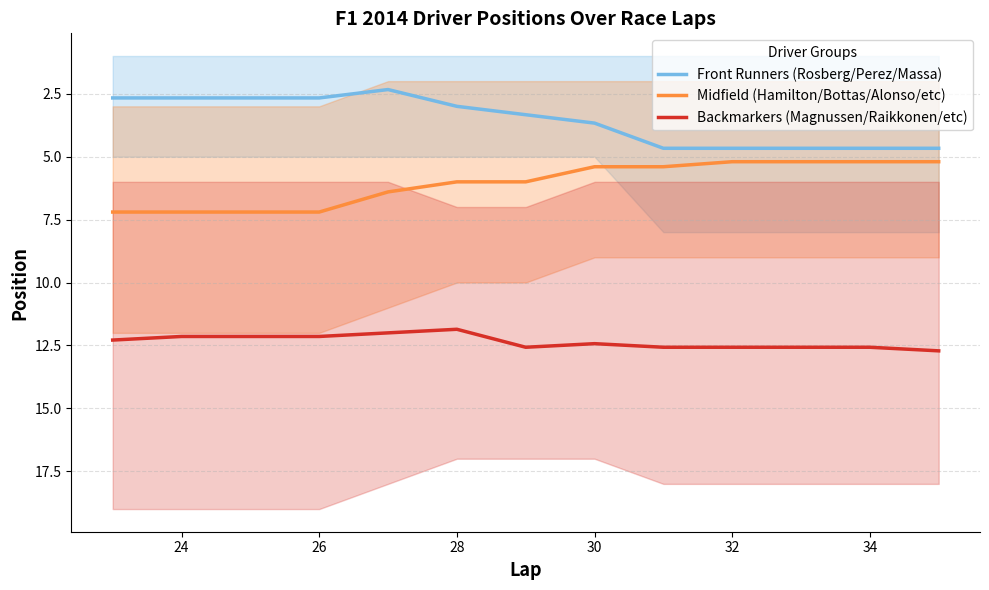

The Backmarkers (Magnussen/Raikkonen/etc) series shows 12.1 at 24. True or false?

True